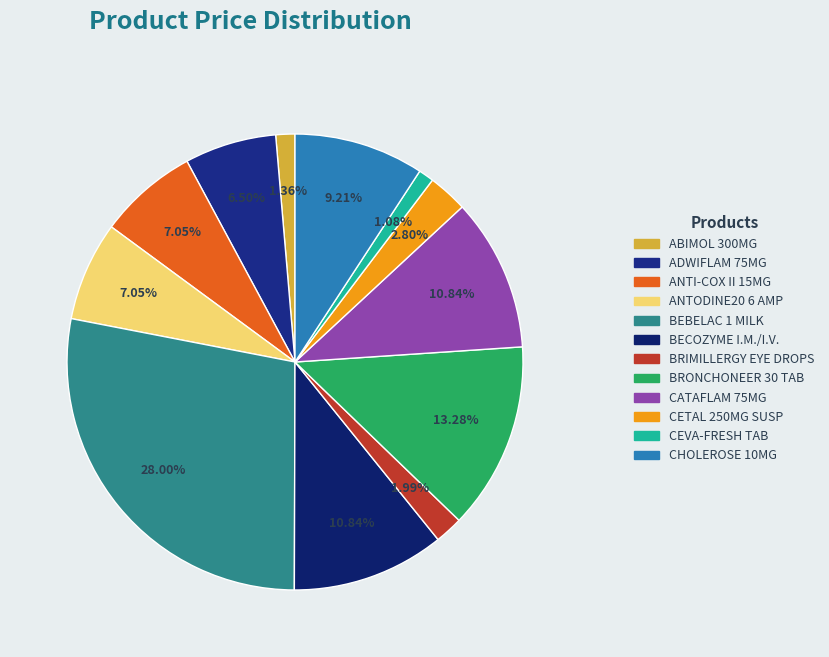

Rank the categories by value from lowest to highest.

CEVA-FRESH TAB, ABIMOL 300MG, BRIMILLERGY EYE DROPS, CETAL 250MG SUSP, ADWIFLAM 75MG, ANTI-COX II 15MG, ANTODINE20 6 AMP, CHOLEROSE 10MG, BECOZYME I.M./I.V., CATAFLAM 75MG, BRONCHONEER 30 TAB, BEBELAC 1 MILK